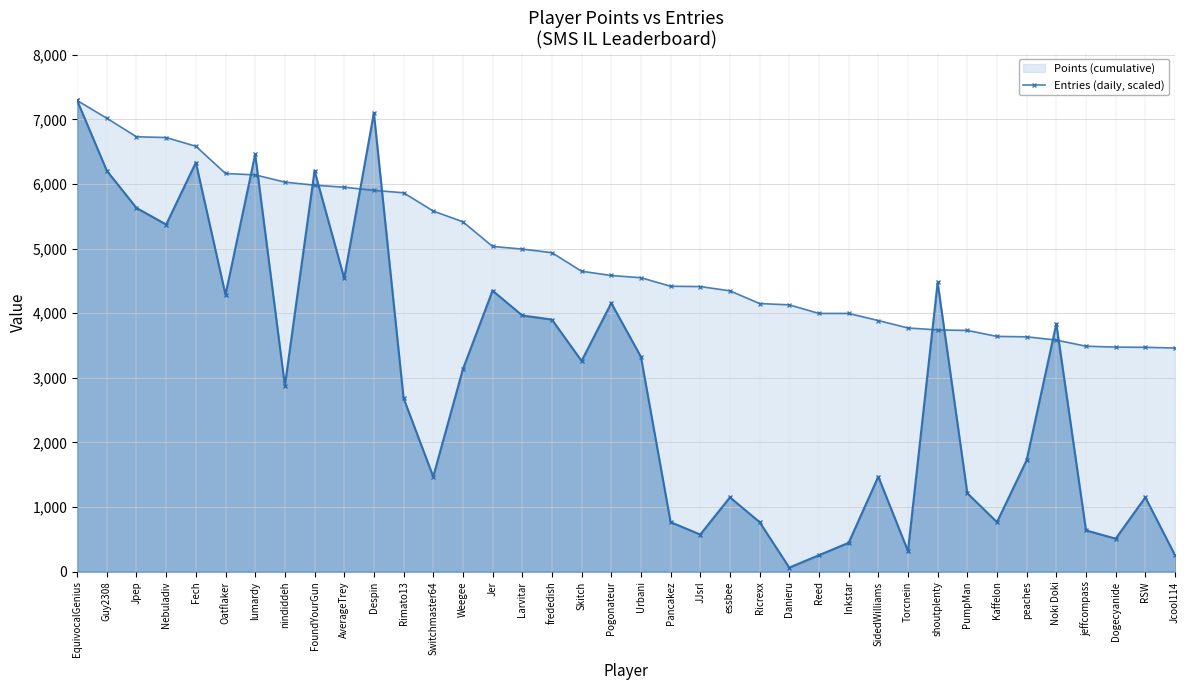

How many data points does each series have?

38